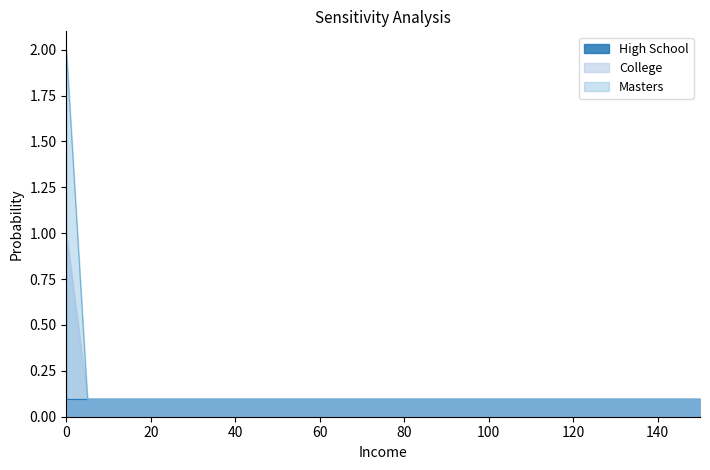

Which series has the largest range (max minus min)?

Masters